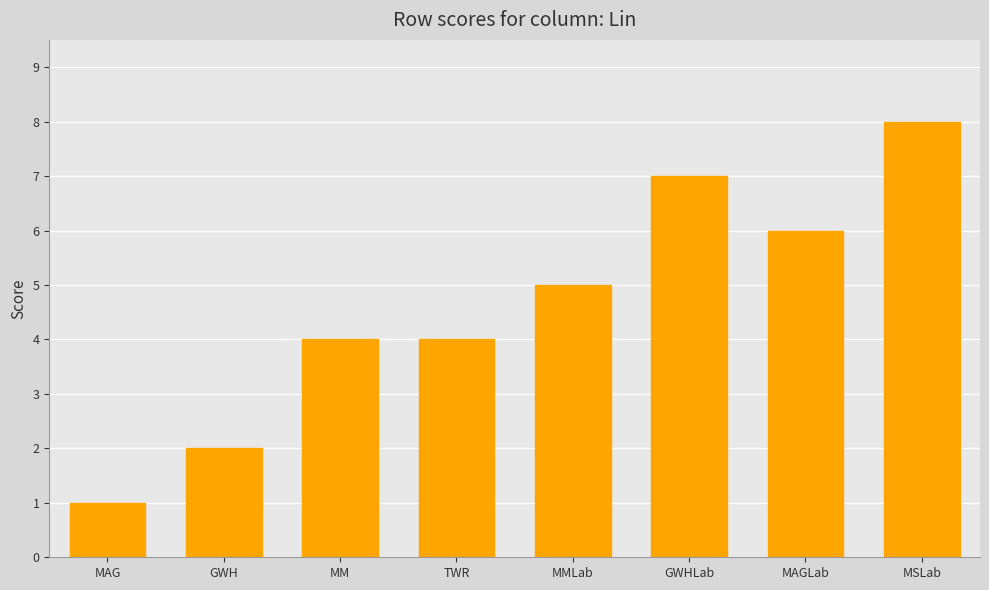

Is it true that the value at GWH is 2?

True